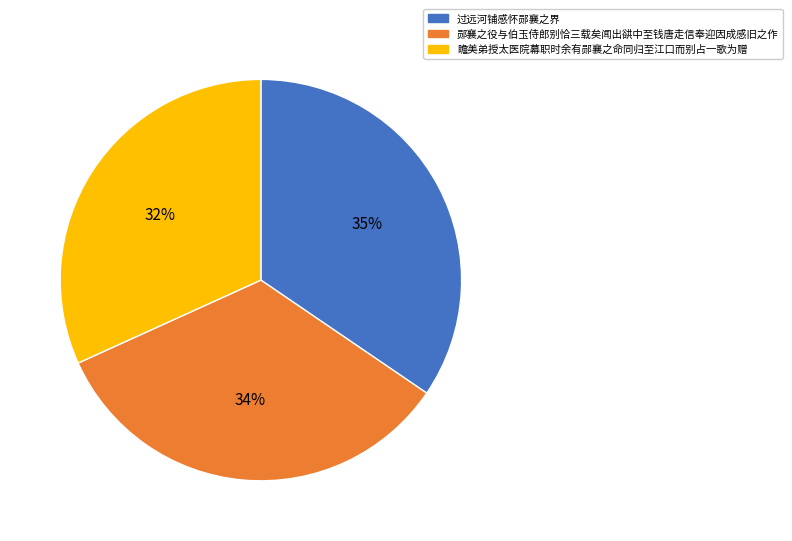

How many segments does this pie chart have?

3